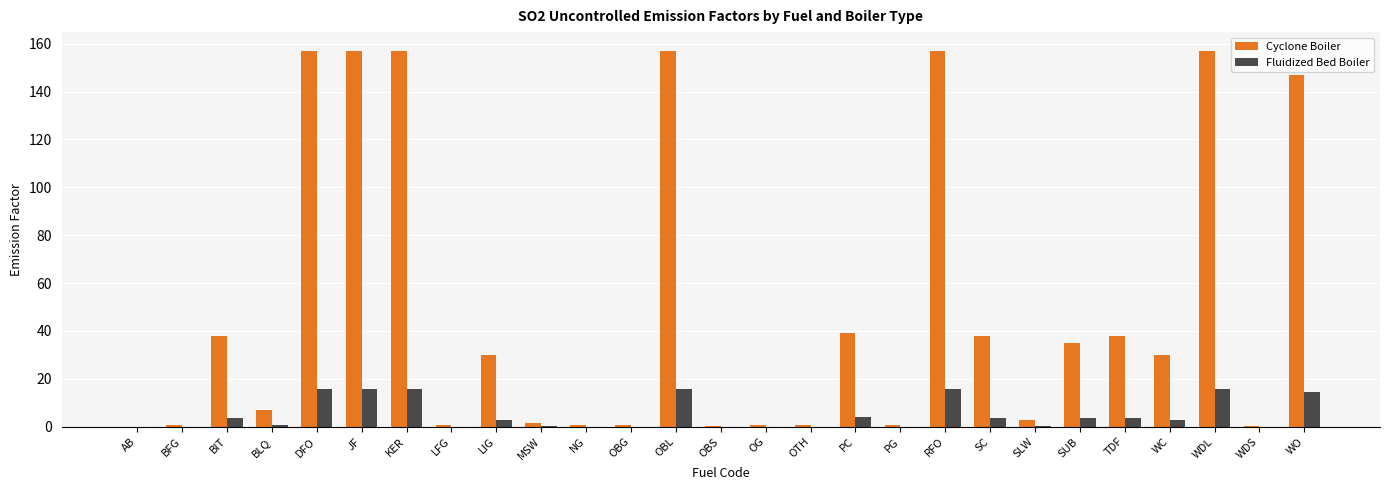

Which series changed the most between NG and RFO?

Cyclone Boiler